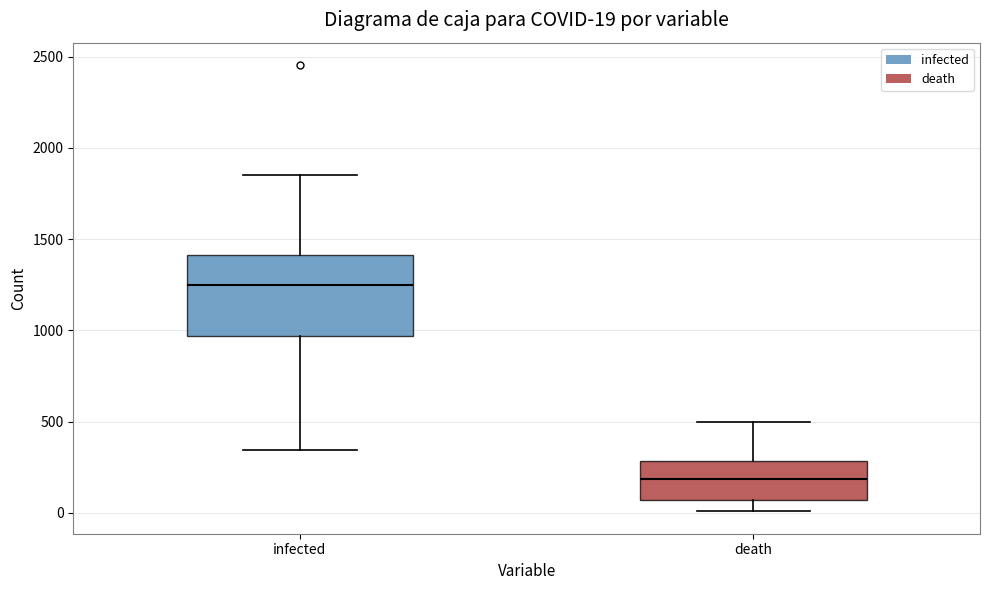

Which box's median line is the lowest?

death